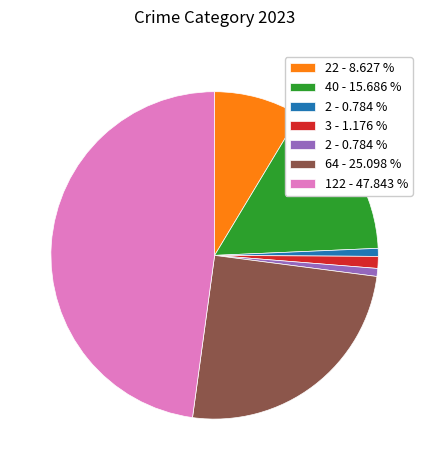

Is there any slice that represents more than half of the pie?

No